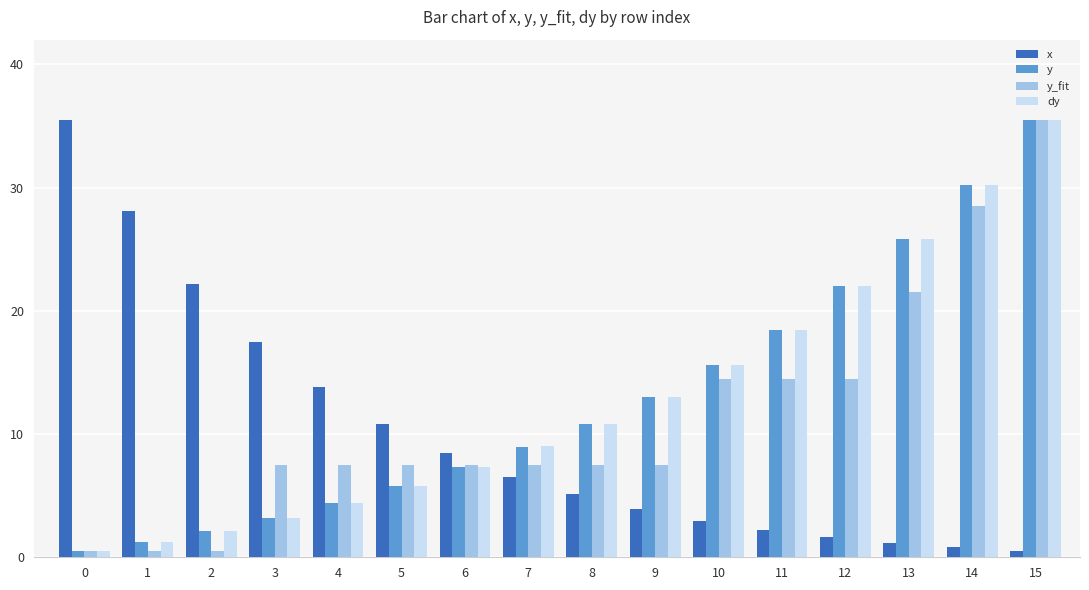

The value of x at 6 is 8.4. True or false?

True